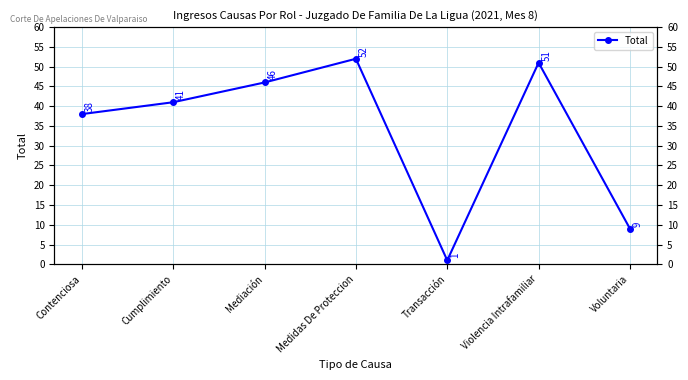

What is the sum of the values at Medidas De Proteccion and Contenciosa?

90